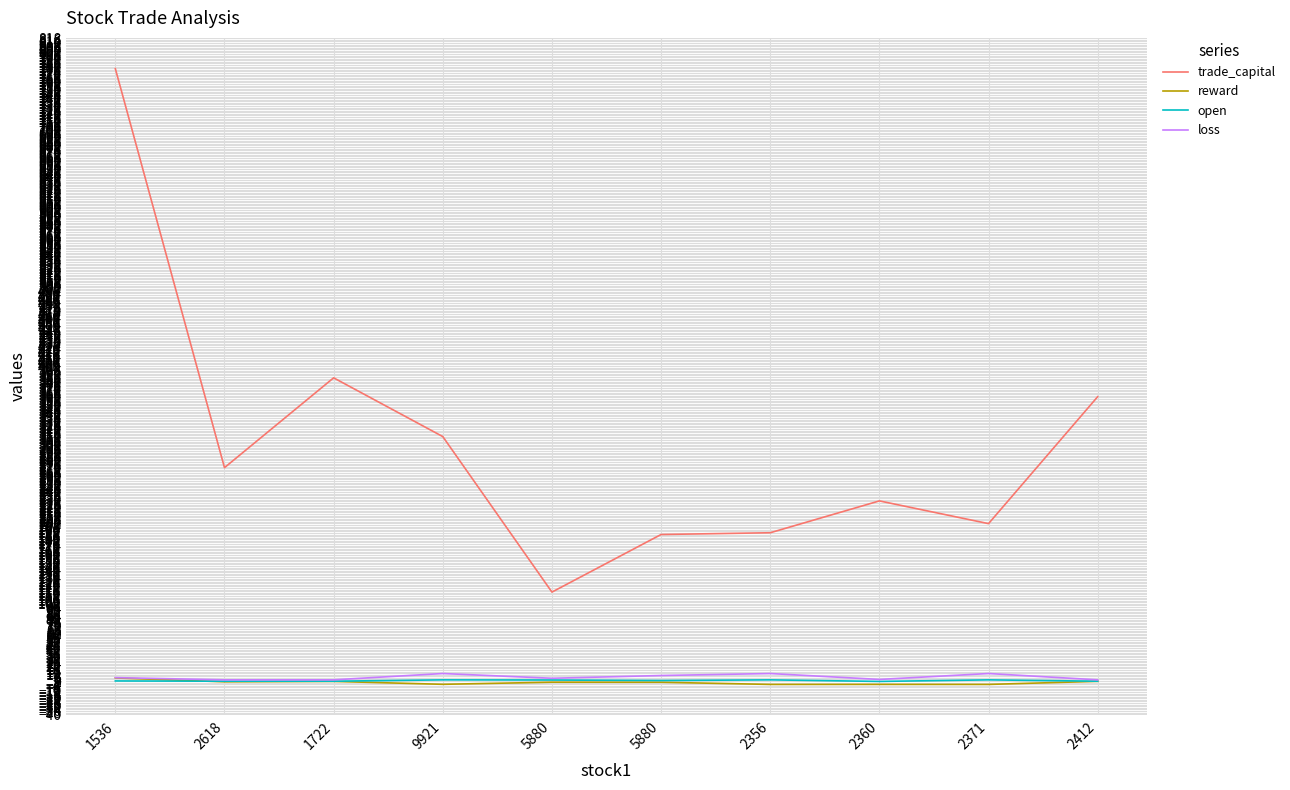

Where does the loss series first go above 6?

1536